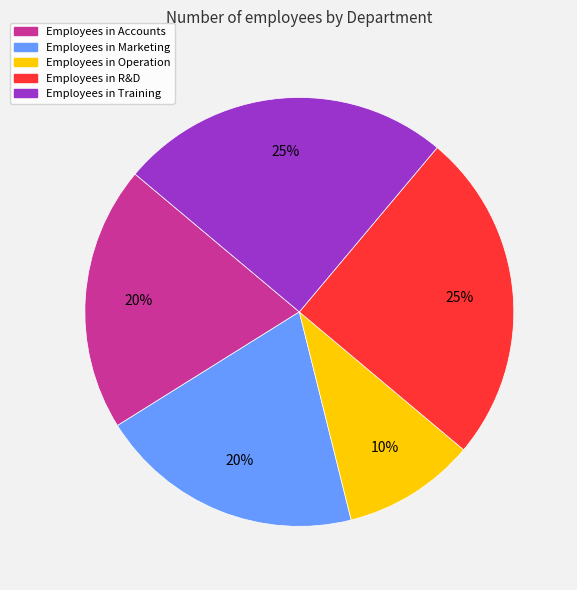

To the nearest percent, what is the difference between the largest and smallest slice percentages?

15%